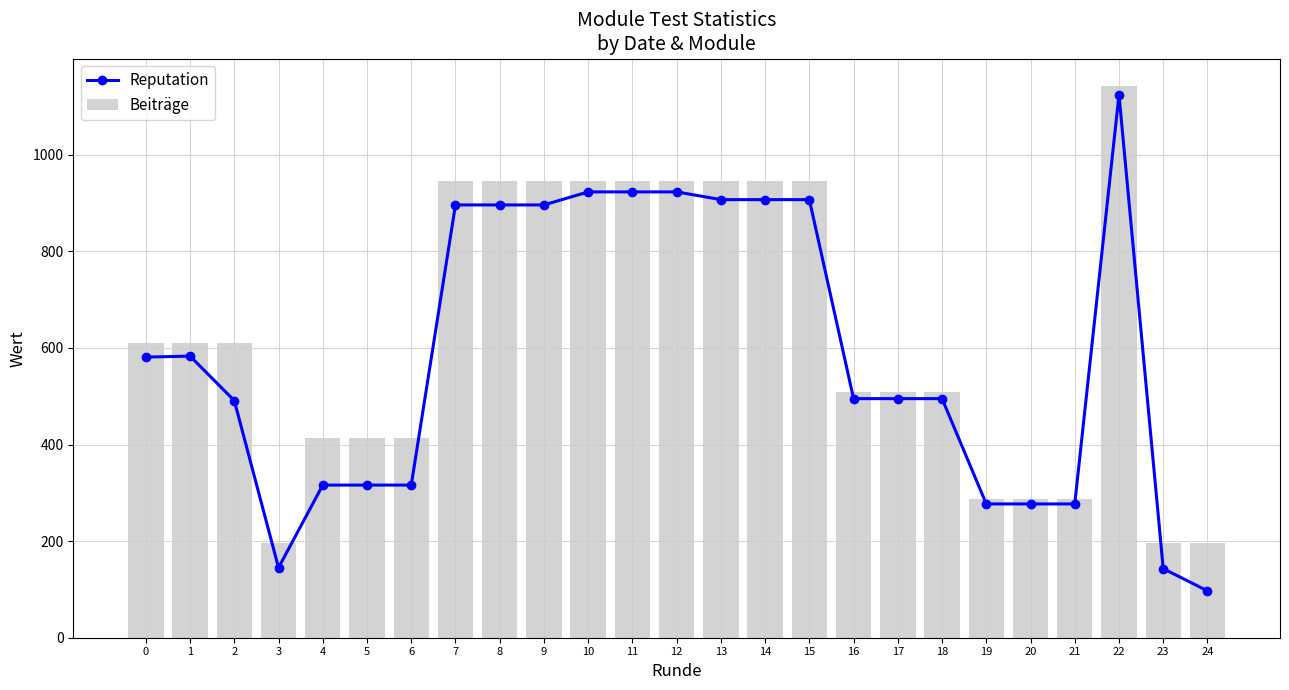

Which series has the largest total across all categories?

Beiträge